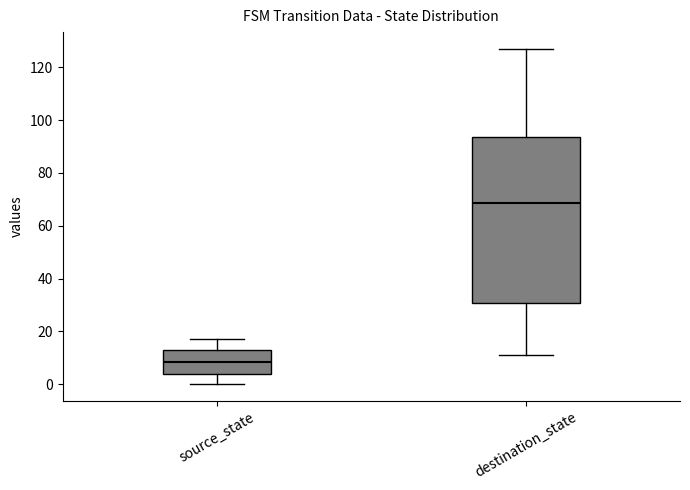

Comparing the boxes themselves (not the whiskers), which one is the tallest?

destination_state